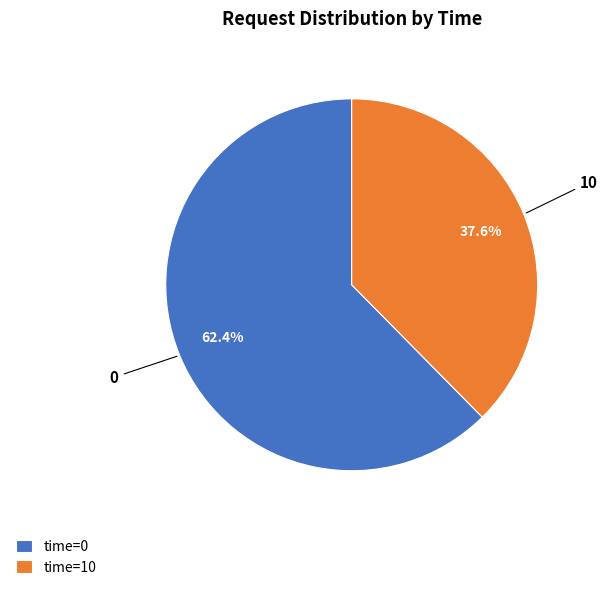

Approximately how many times larger is the value at time=0 compared to time=10?

1.7